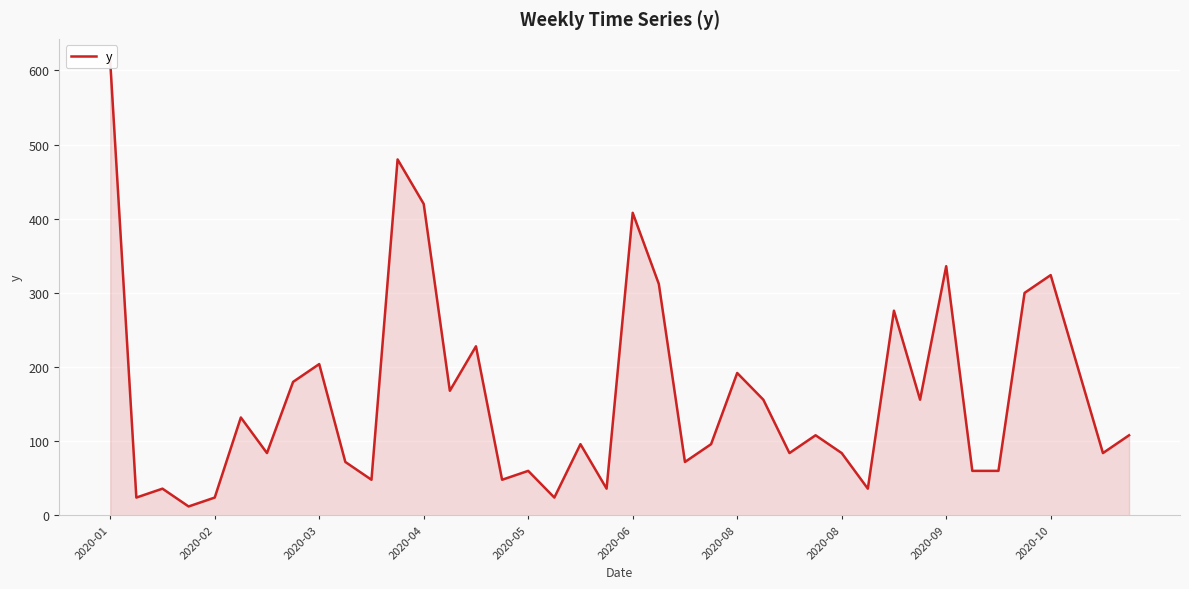

How many lines are shown in the chart?

1